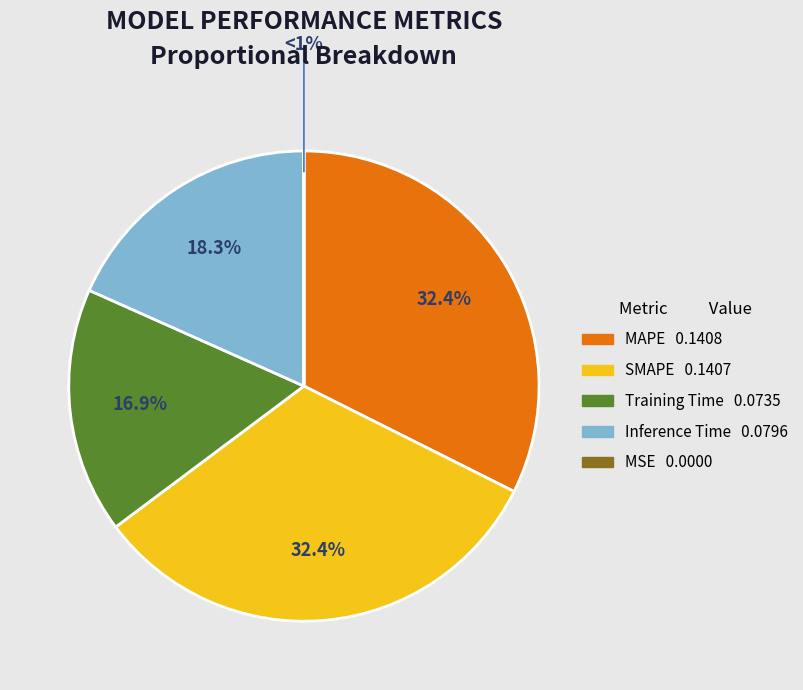

The Inference Time slice represents 4% of the pie. True or false?

False